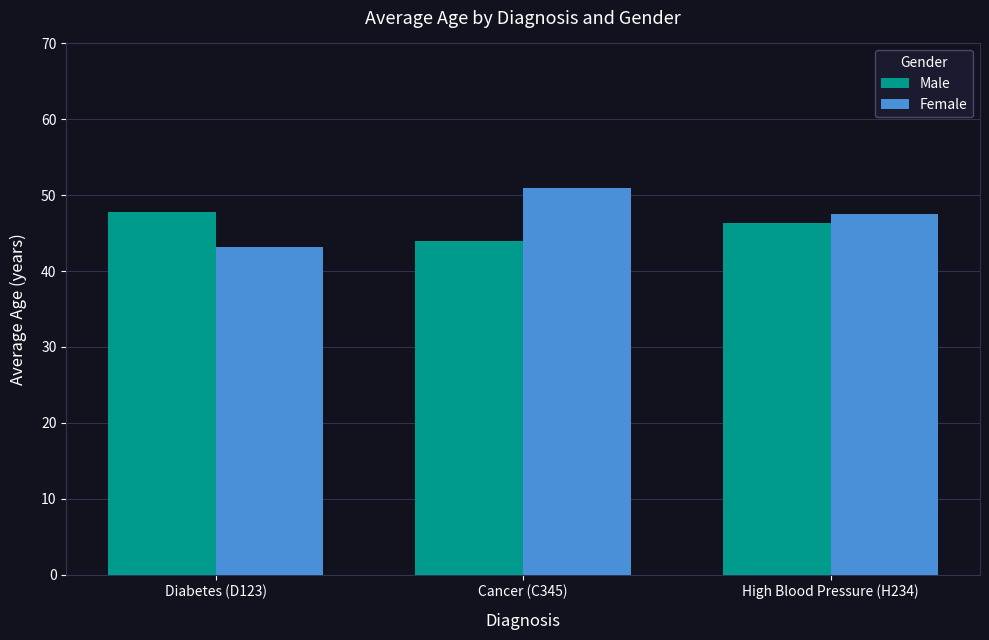

True or false: Male has a value of 46.4 at High Blood Pressure (H234).

True